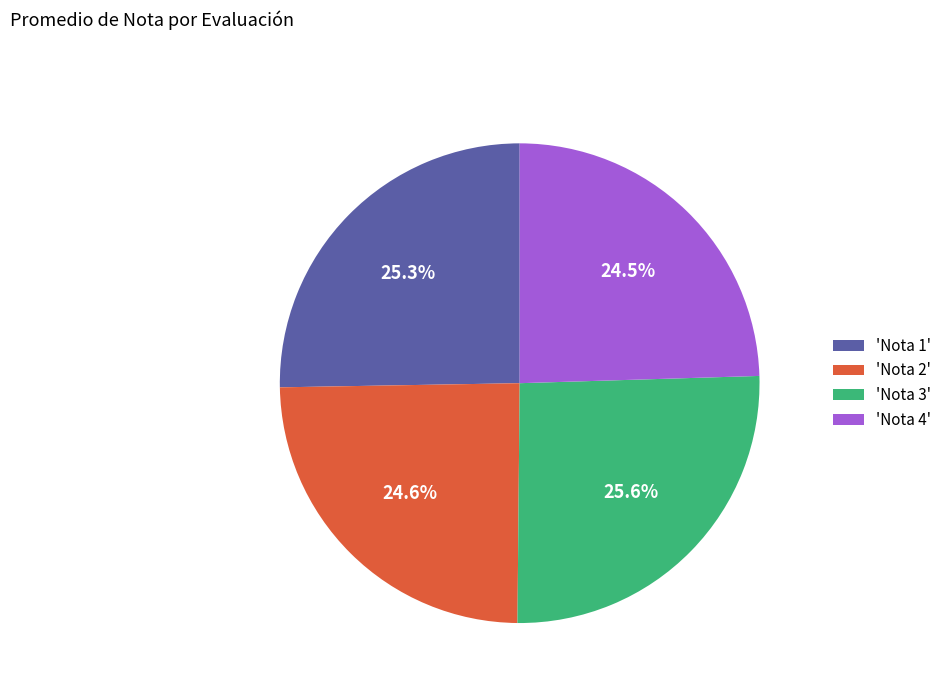

What is the ratio of the value at 'Nota 4' to the value at 'Nota 2'?

1.0